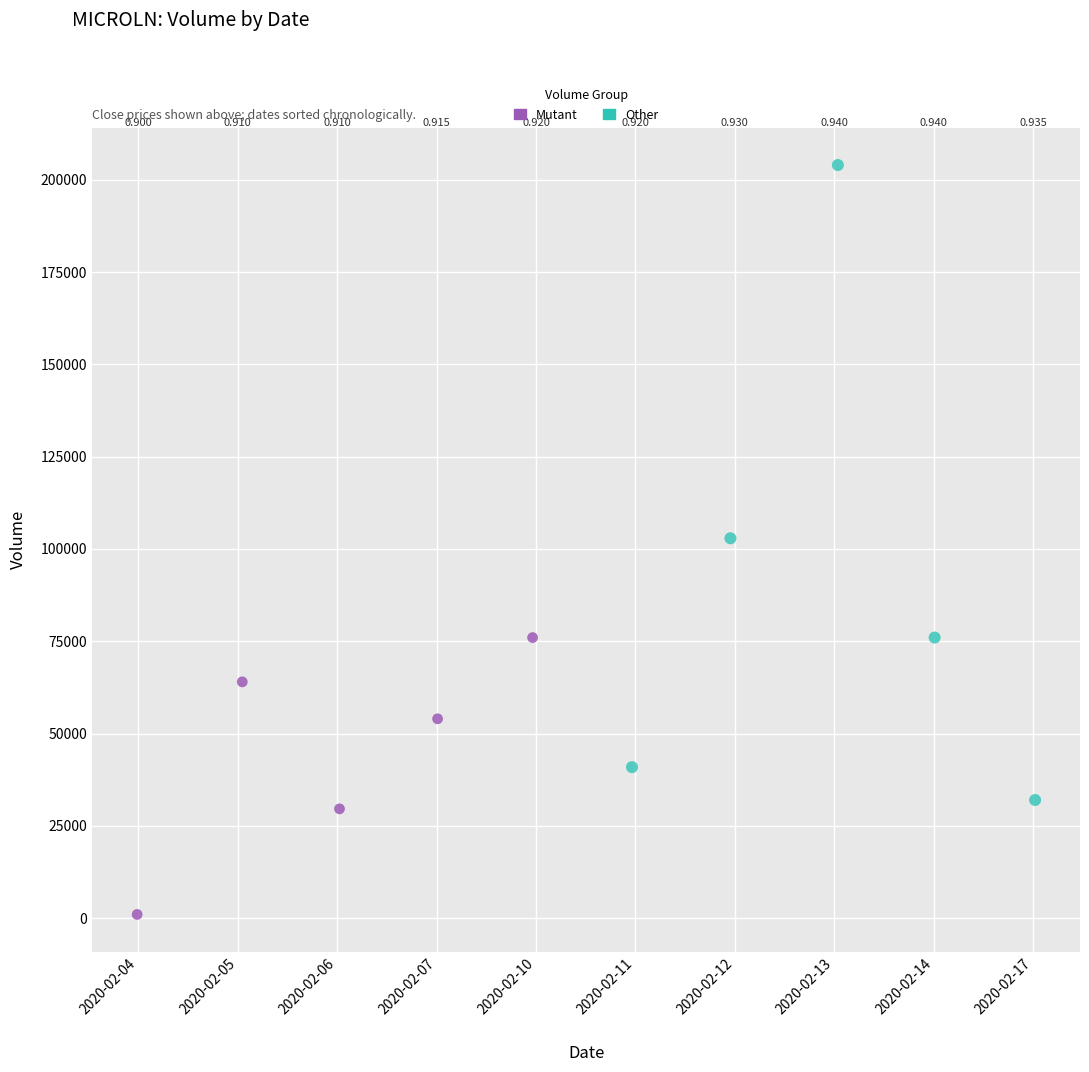

Which series has the largest Y range (max minus min)?

Other